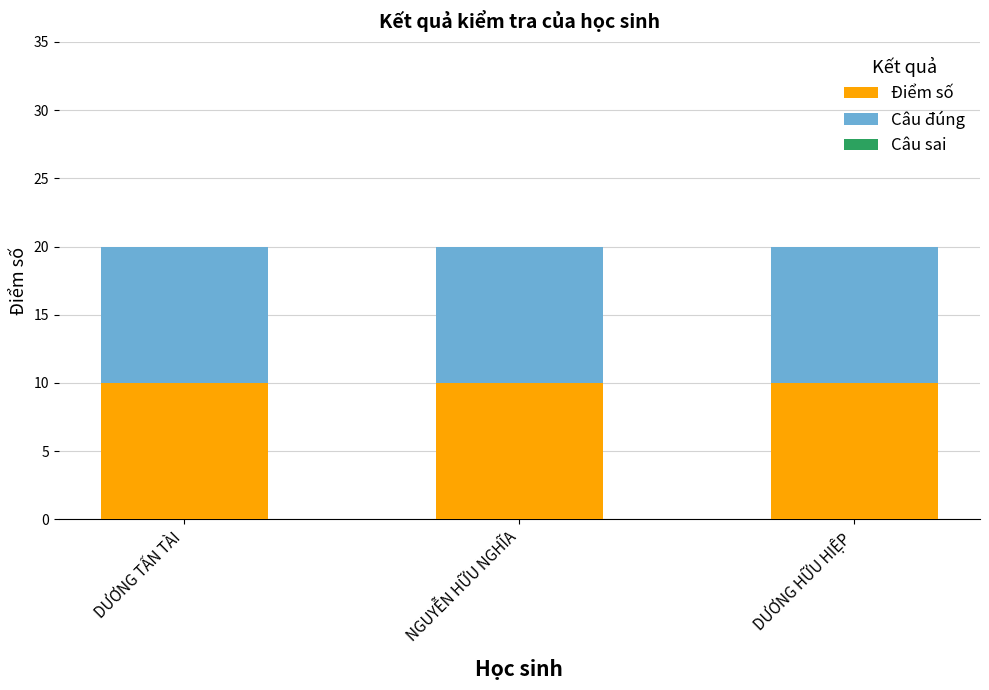

True or false: Câu sai has a value of 0 at DƯƠNG TẤN TÀI.

True